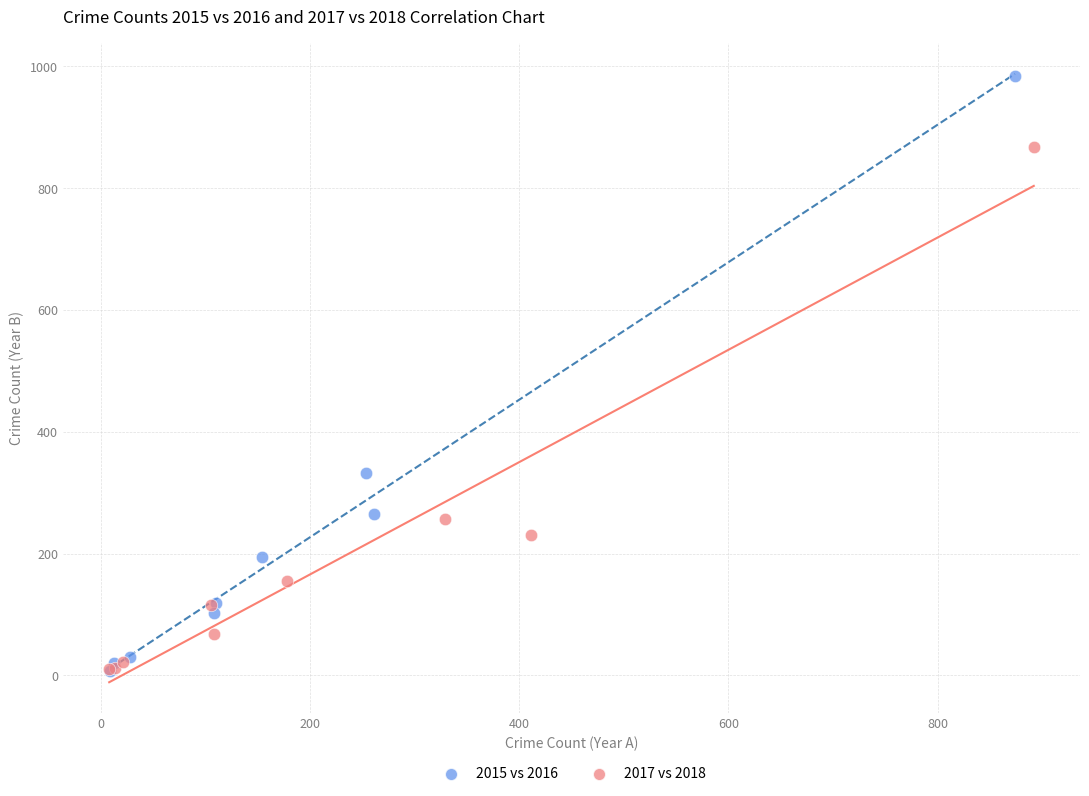

Which series reaches the maximum Y coordinate?

2015 vs 2016